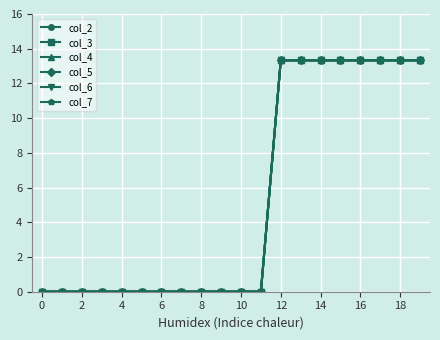

What is the difference between the maximum and minimum values in the col_3 series?

13.3